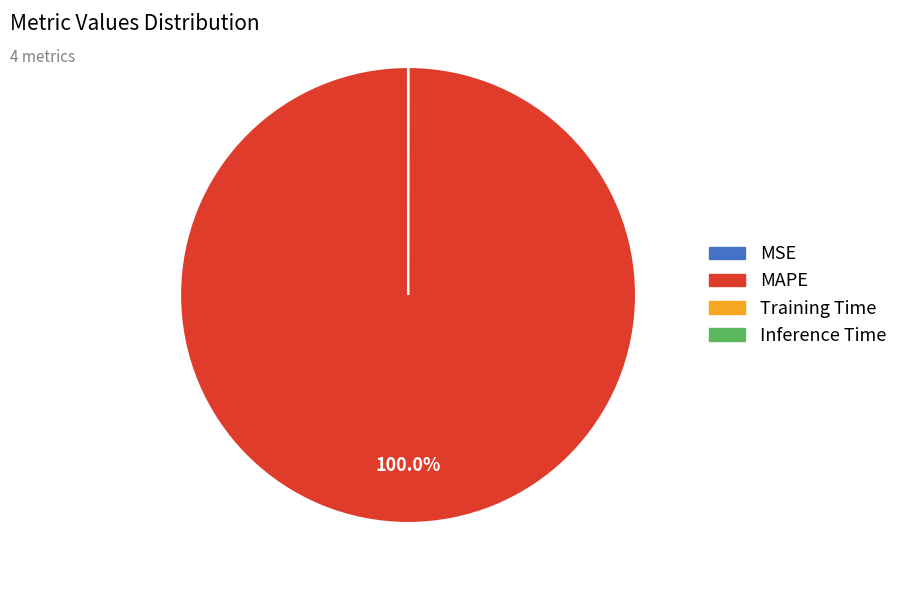

Does any single category account for the majority?

Yes